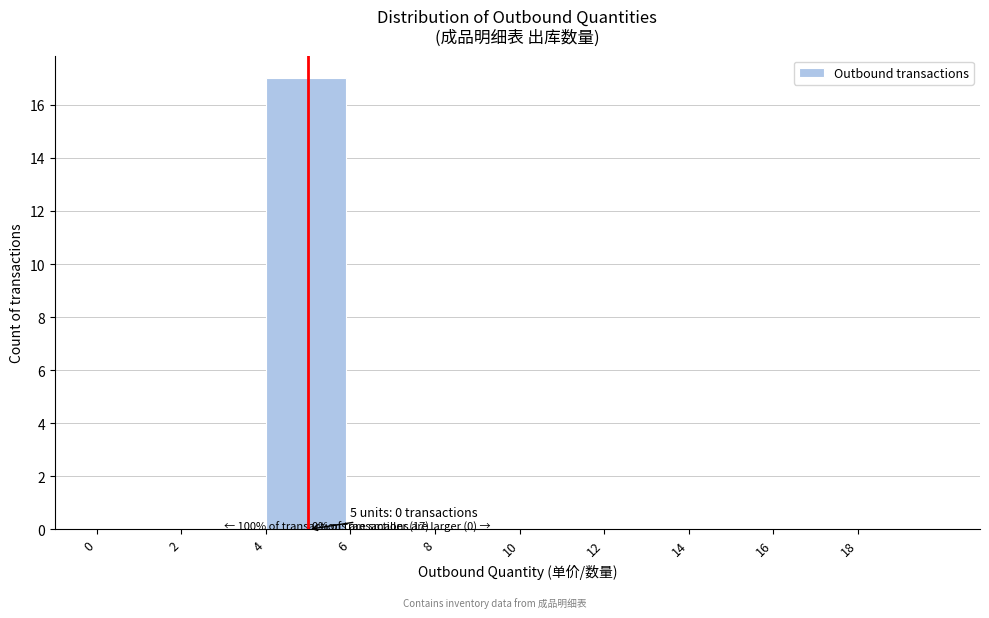

Which range on the x-axis has the tallest bar?

4 to 6